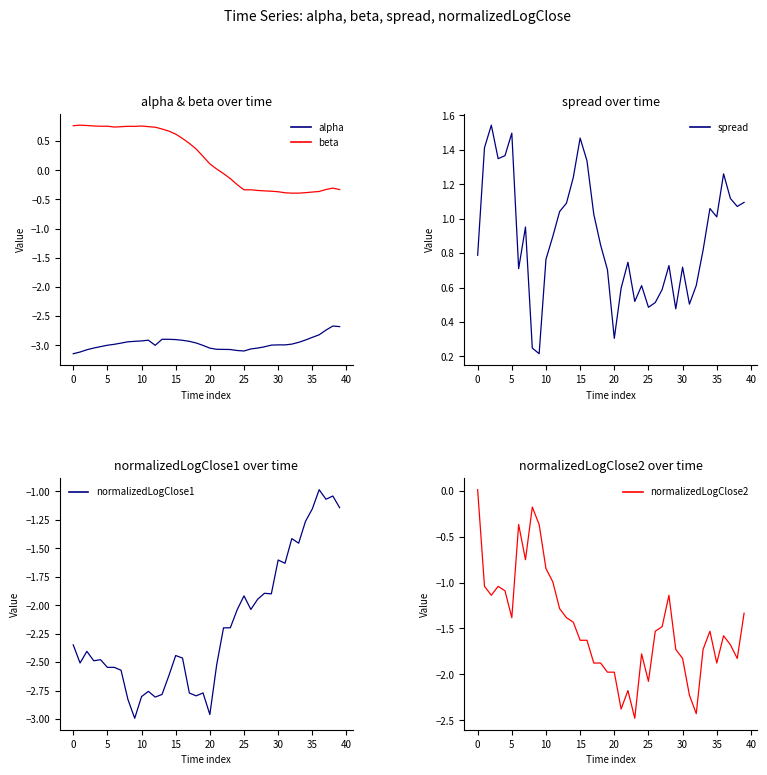

What is the difference between the second highest and second lowest values in the spread series?

1.2